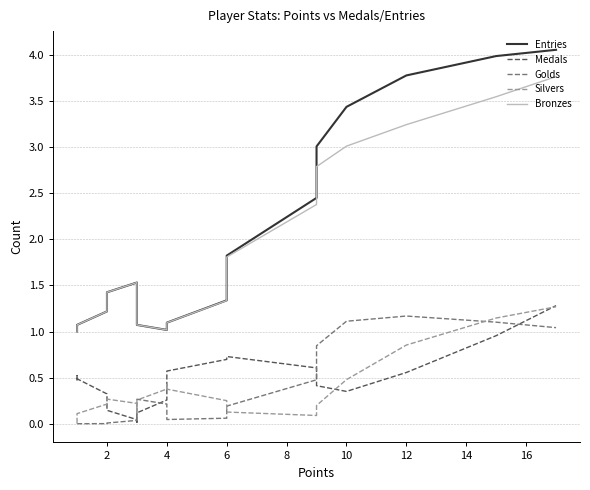

True or false: Entries and Medals cross at least once.

False